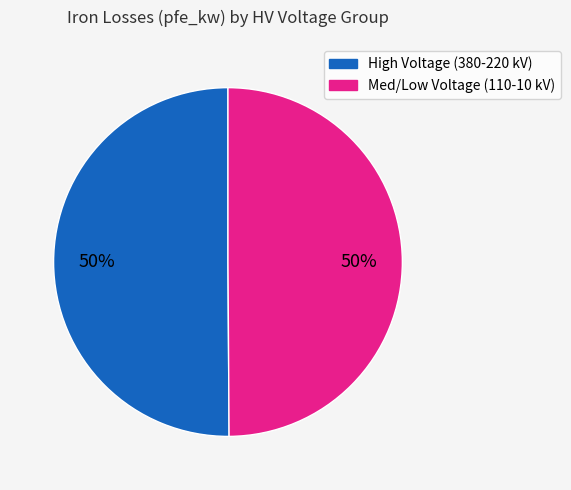

To the nearest percent, what is the average slice percentage?

50%